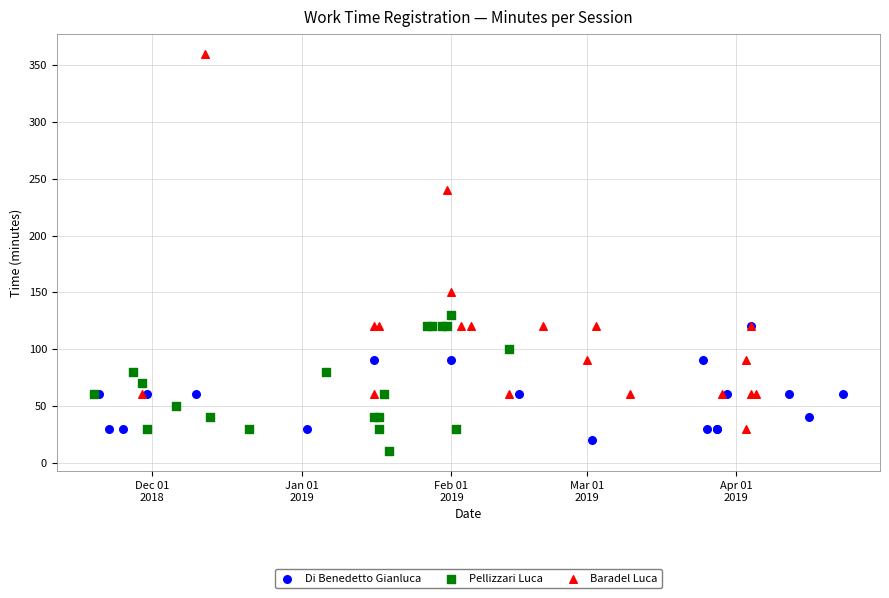

Which series has the widest spread of Y values?

Baradel Luca